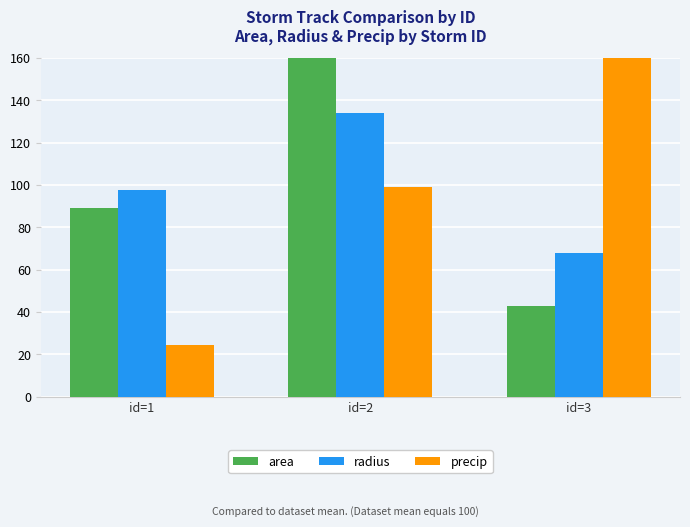

Reading left to right, list all the values displayed in this chart.

area: id=1=89.1	id=2=167.8	id=3=43.1
radius: id=1=97.8	id=2=134.2	id=3=68.0
precip: id=1=24.7	id=2=99.3	id=3=176.0